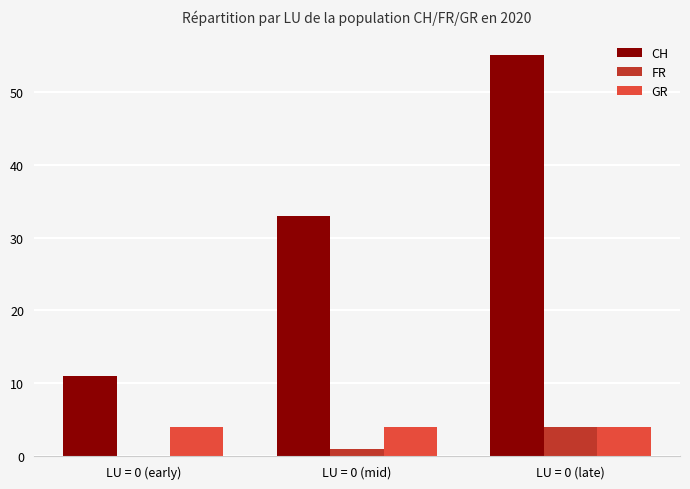

What is the total value across all series at LU = 0 (late)?

63